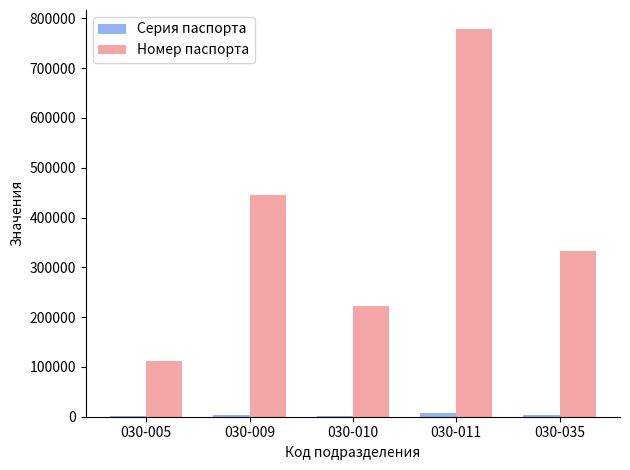

How many Номер паспорта values are between 222222 and 444444?

3